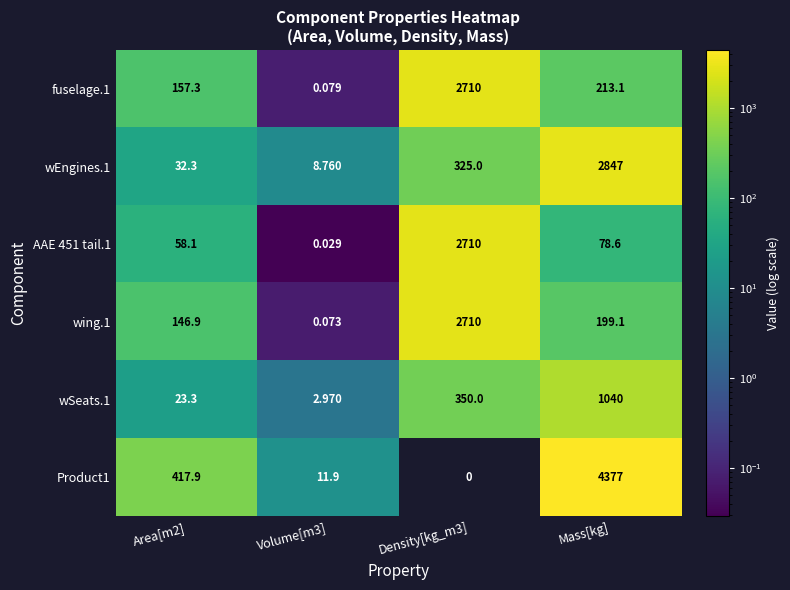

Is the value of wEngines.1 at Mass[kg] greater than the value of AAE 451 tail.1 at Density[kg_m3]?

Yes